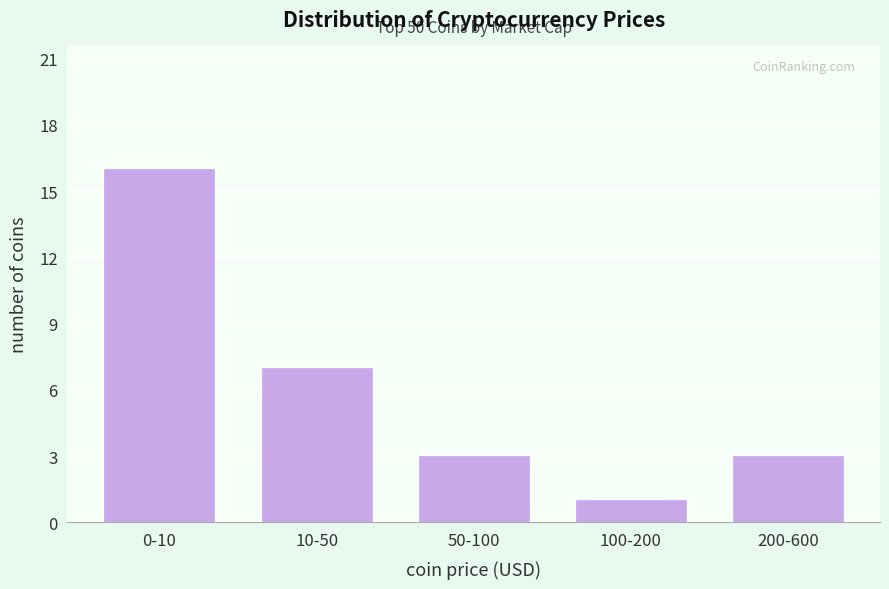

Reading left to right, extract all data points from this chart.

0-10=16	10-50=7	50-100=3	100-200=1	200-600=3